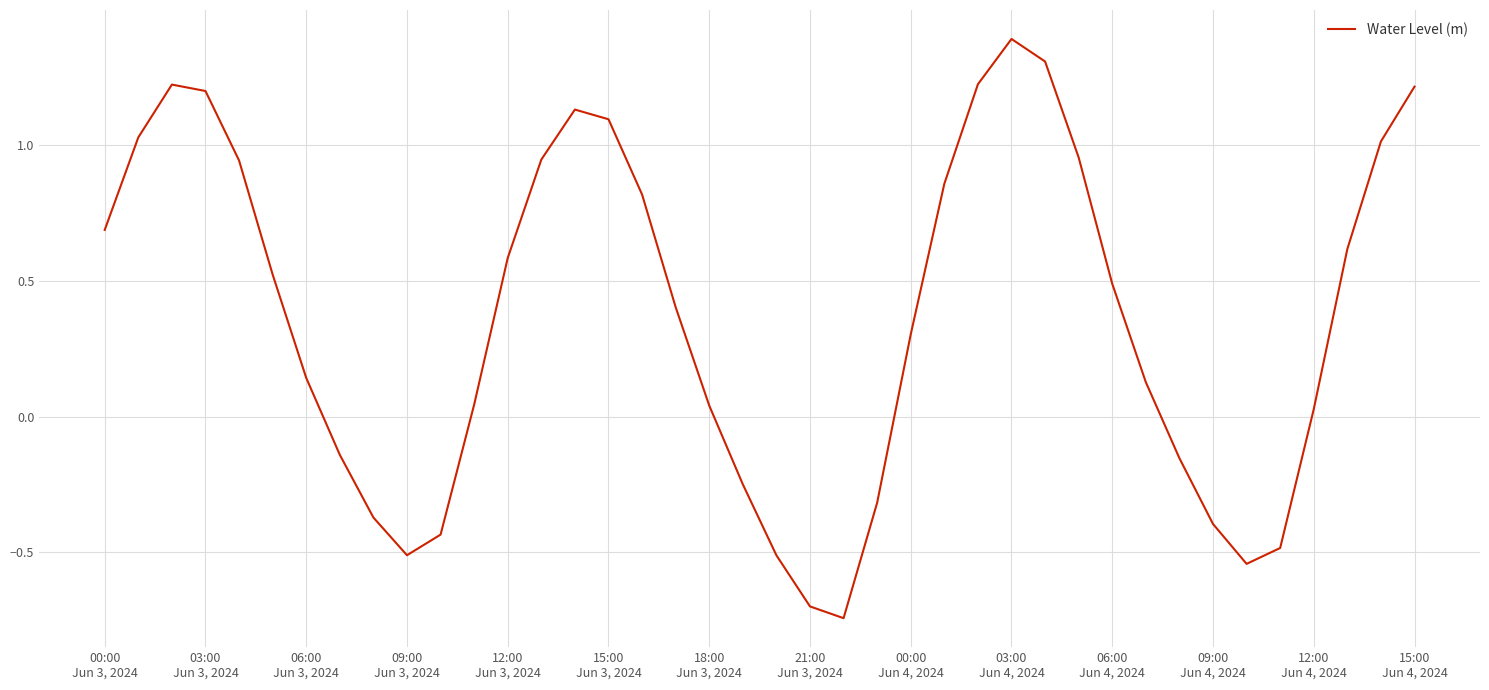

What is the difference between the maximum and minimum values?

2.1